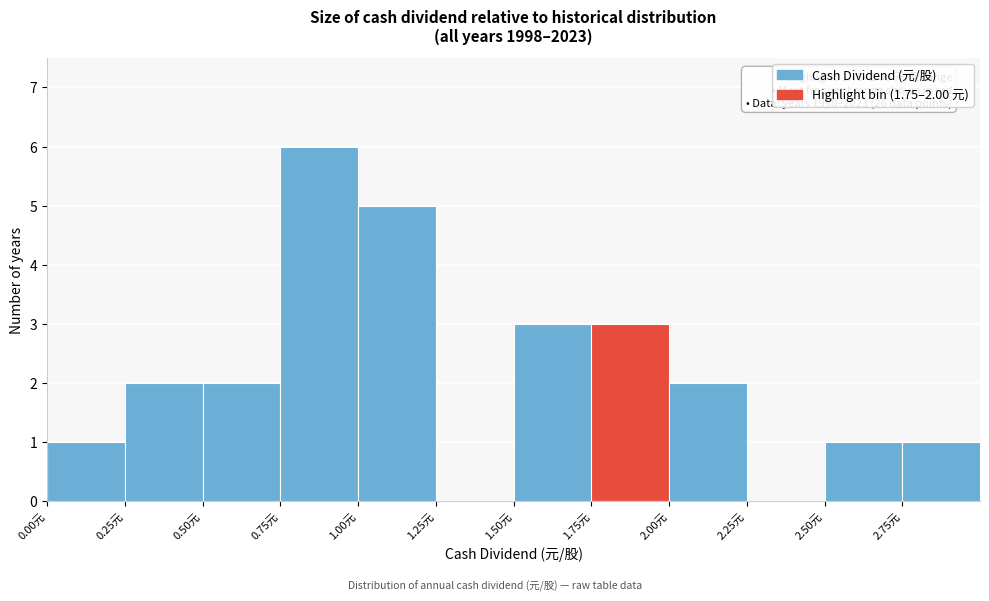

Over which range of the x-axis is the bar tallest?

0.75 to 1.00